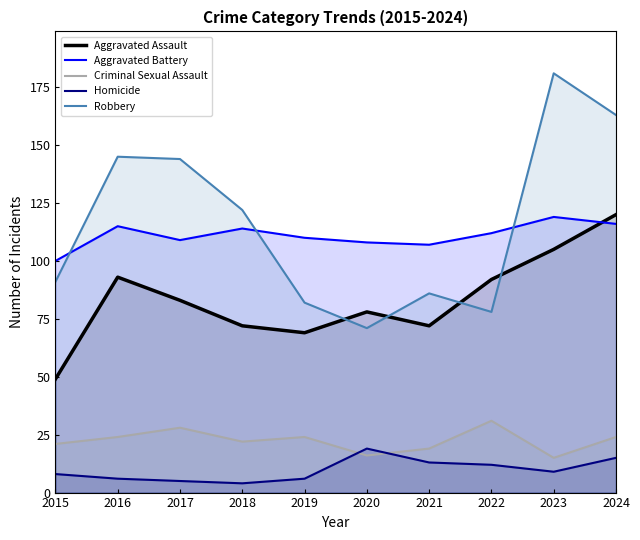

What is the difference between the maximum and minimum values in the Aggravated Assault series?

71